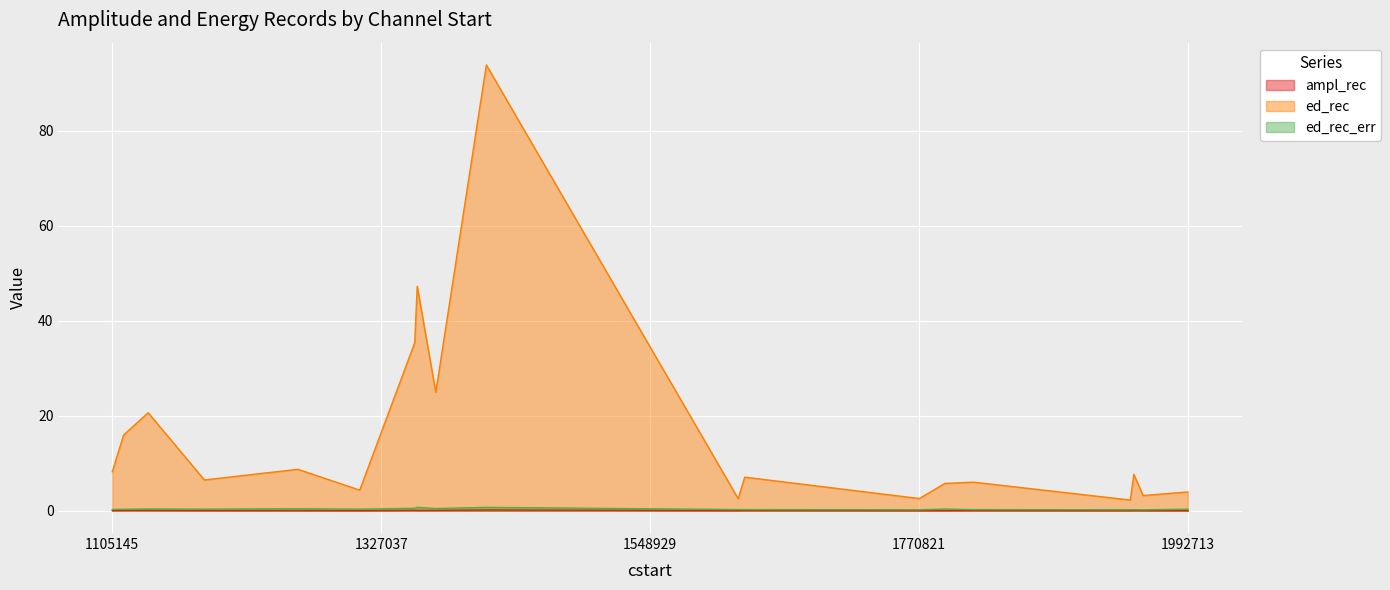

Rank the categories by ampl_rec value from highest to lowest.

1413850, 1134824, 1354738, 1114533, 1372112, 1356807, 1627036, 1948146, 1181155, 1105145, 1815937, 1258379, 1992713, 1955834, 1792219, 1771200, 1621727, 1945268, 1309352